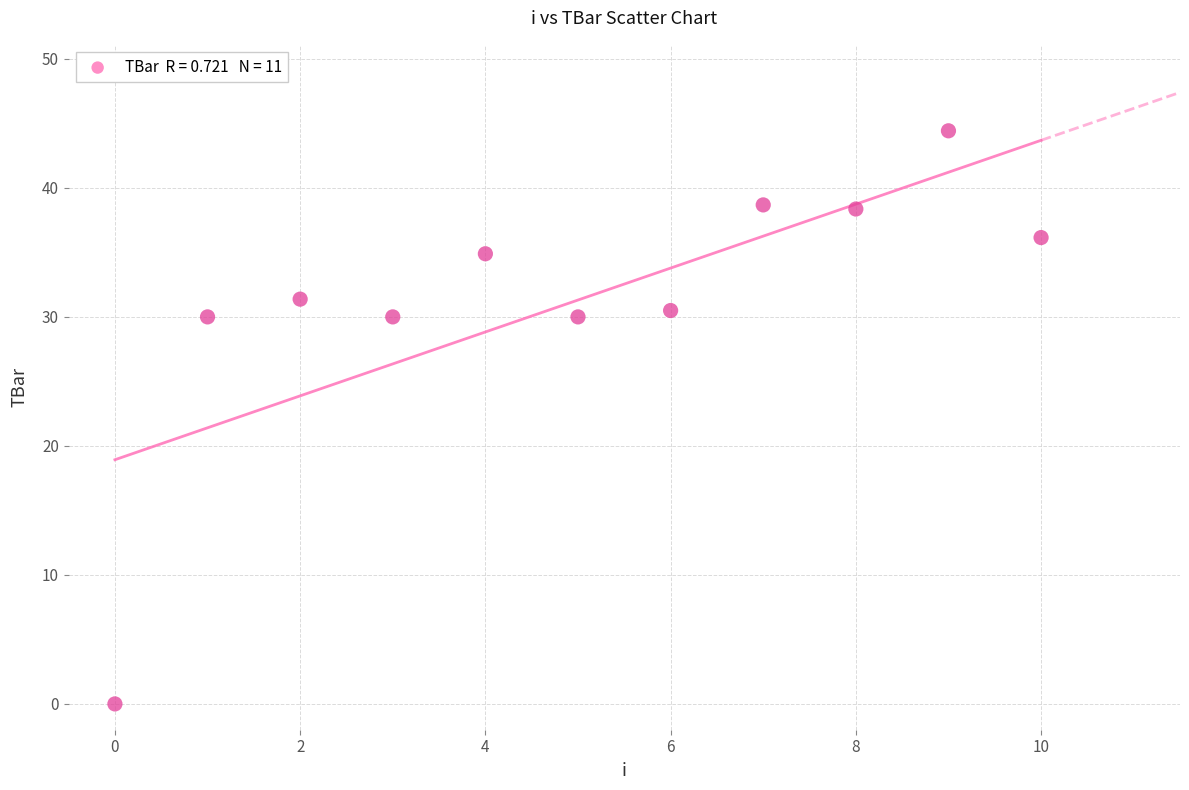

What is the average Y value?

31.3